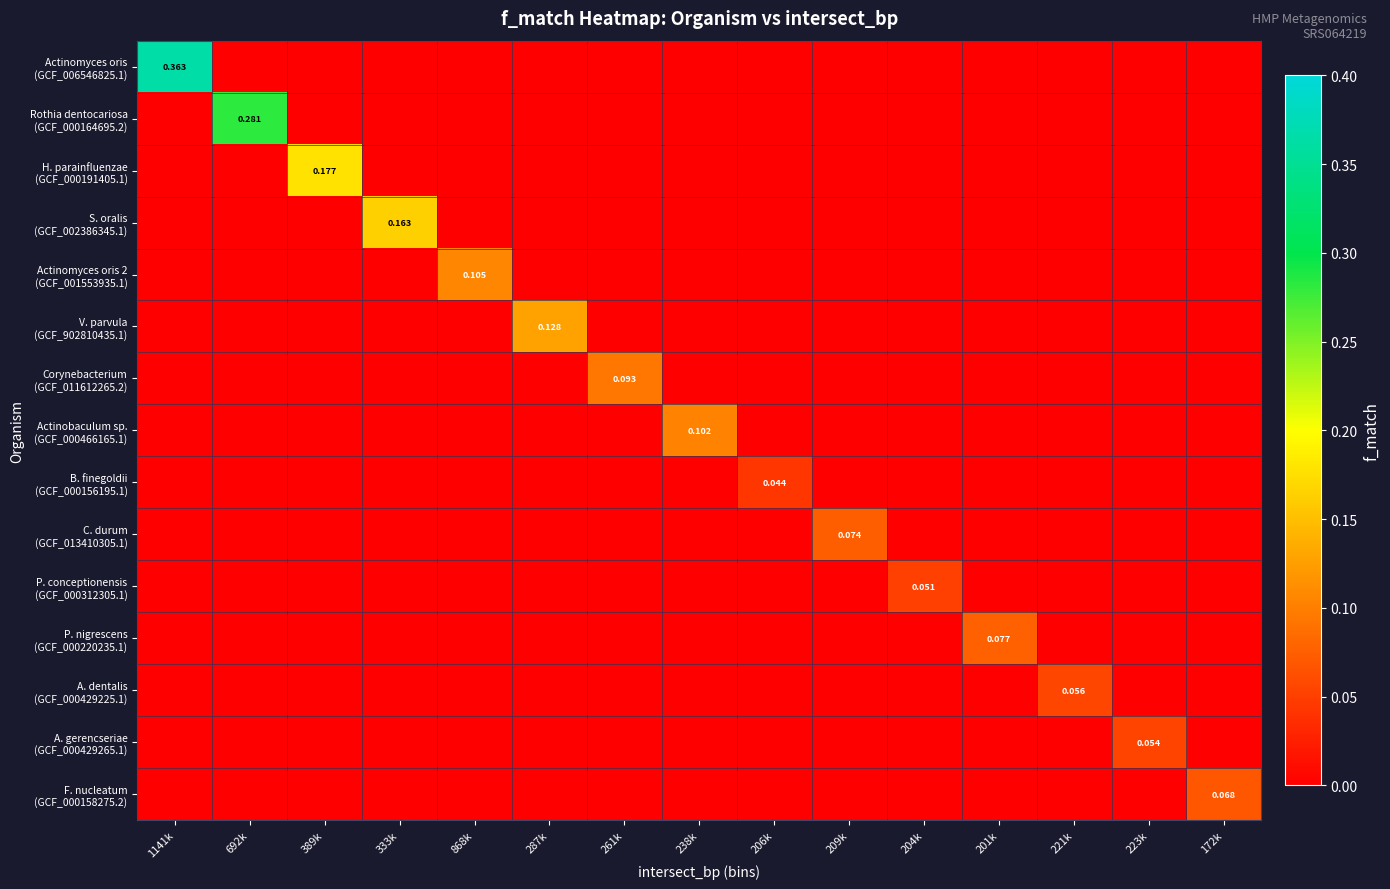

At which category is the sum across all series the highest?

1141k